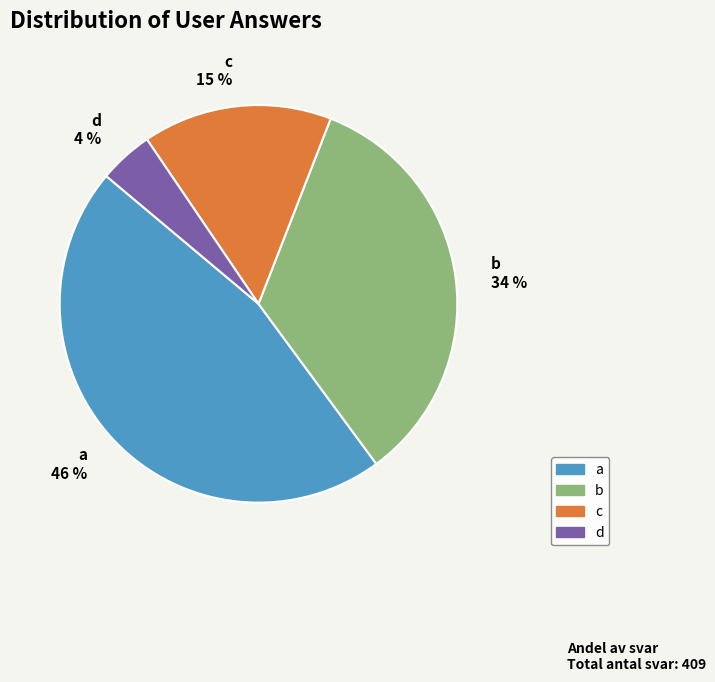

Rank the categories by value from highest to lowest.

a, b, c, d